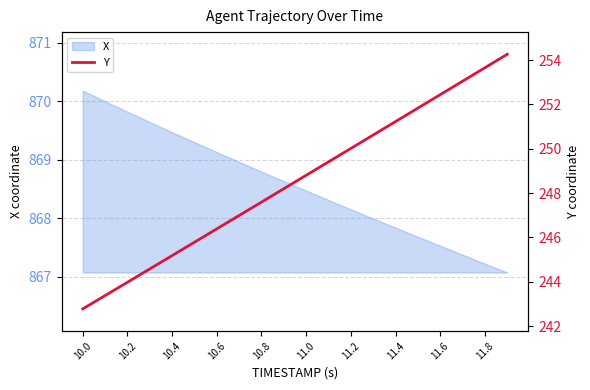

Is it true that X equals 867.5 at 11.6?

True